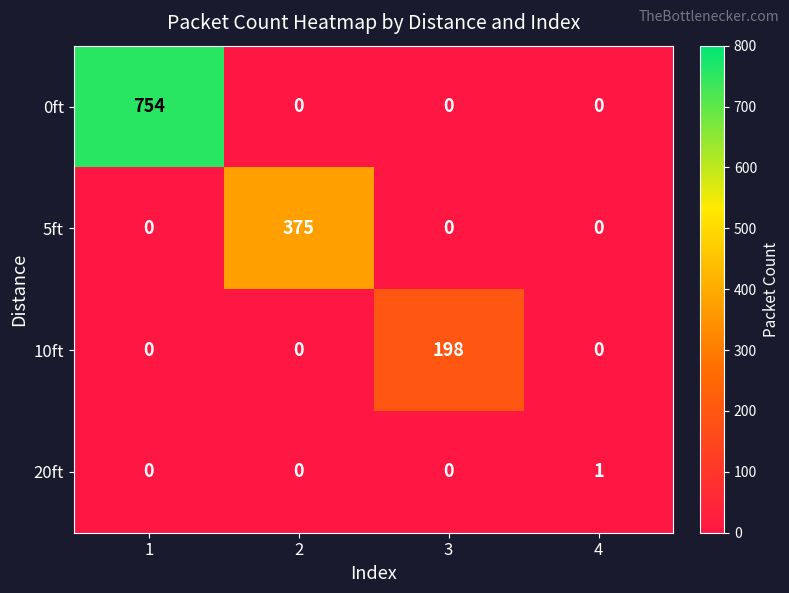

The value of 0ft at 4 is 0. True or false?

True